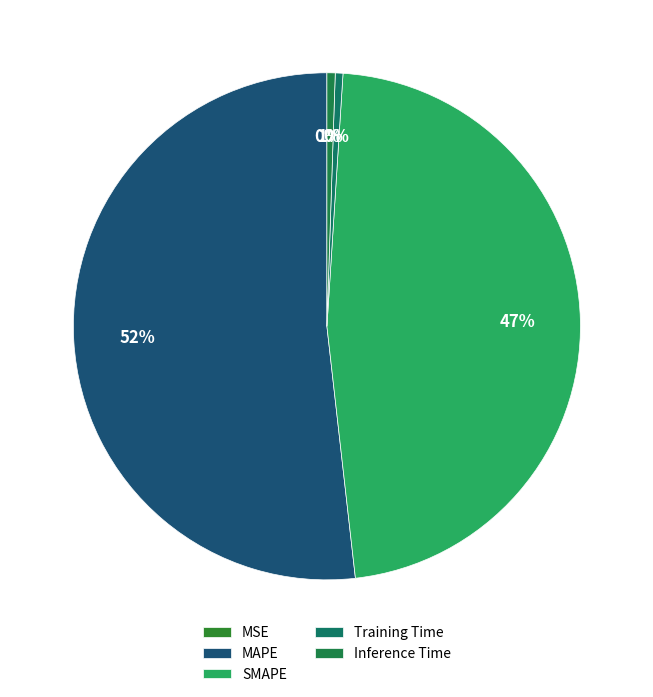

What is the largest slice in the pie chart?

MAPE